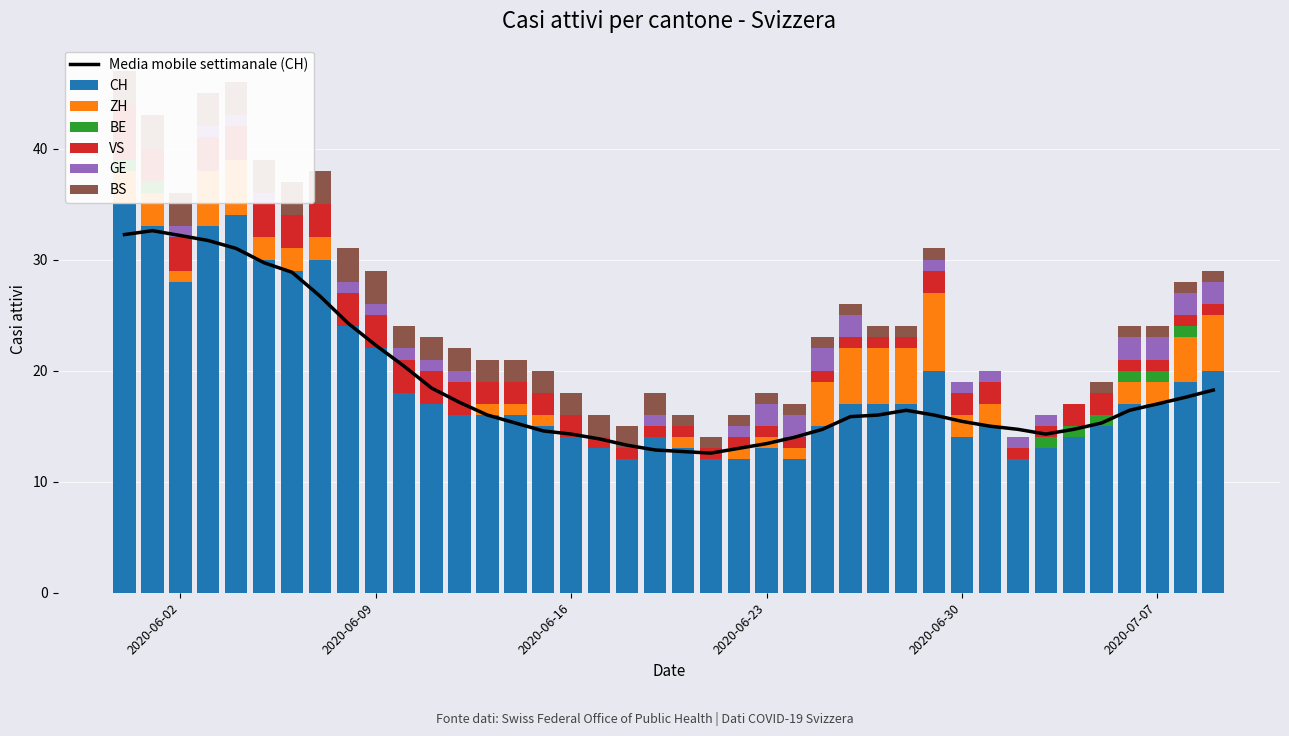

Which series has the largest range (max minus min)?

CH